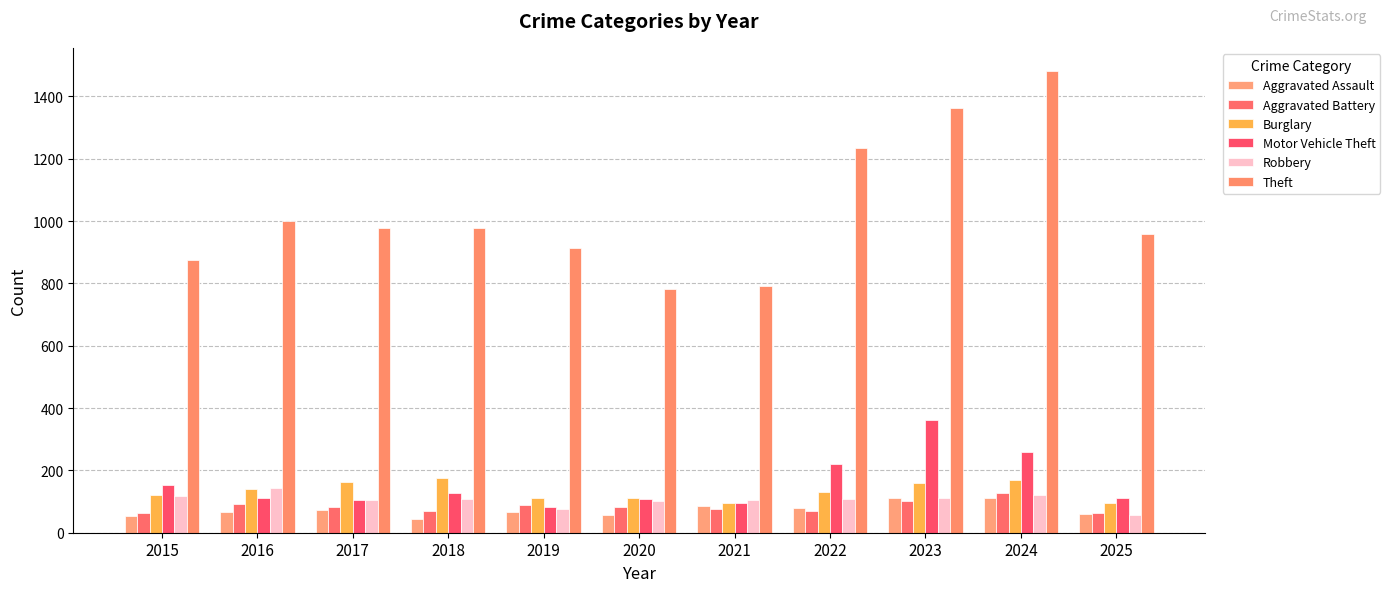

At how many categories does at least one series exceed 1393?

1